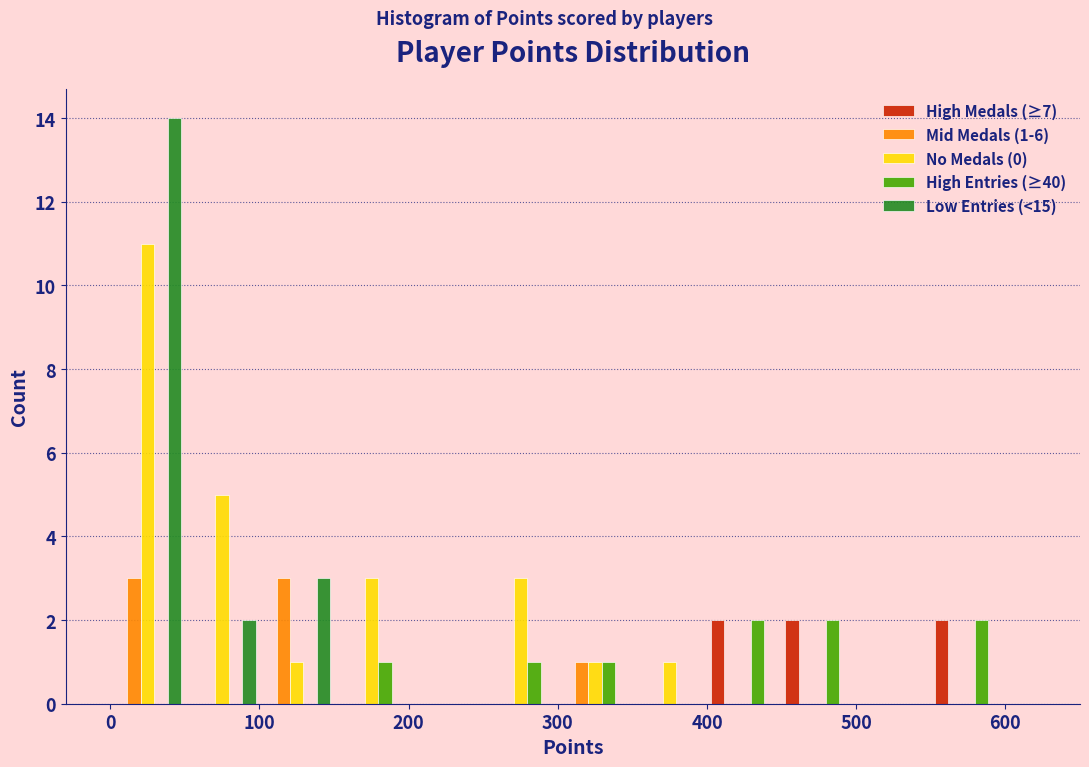

In the Low Entries (<15) series, which range on the x-axis has the tallest bar?

0 to 50